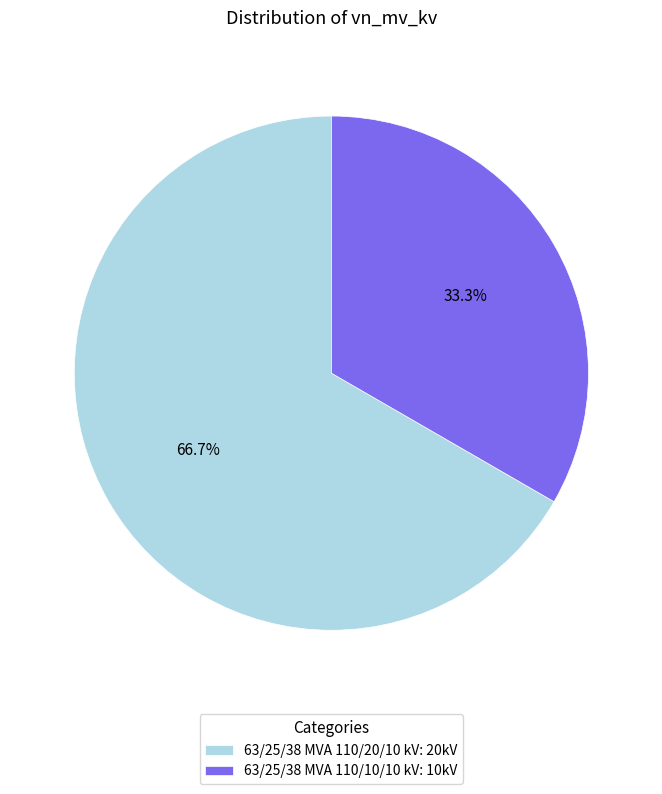

Does 63/25/38 MVA 110/10/10 kV represent more than half of the total?

No